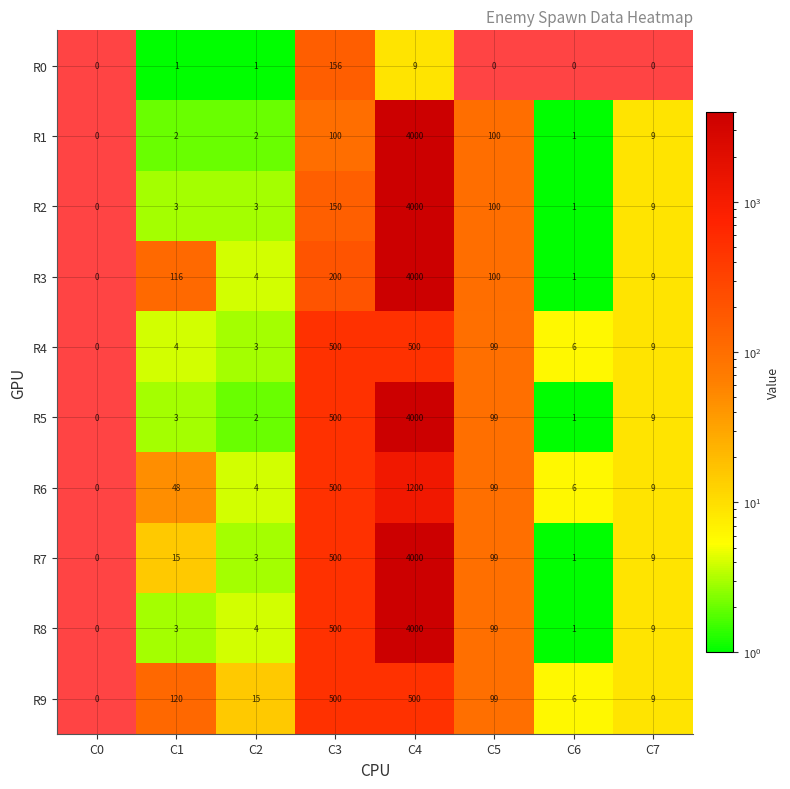

The R0 series shows 1 at C1. True or false?

True